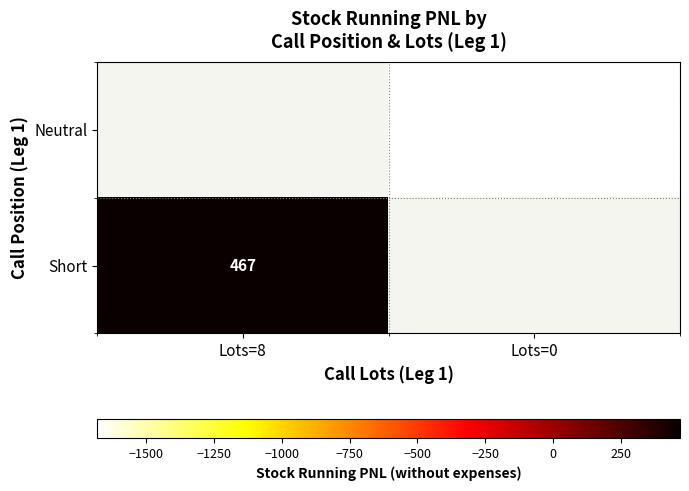

What is the greatest value displayed?

466.7